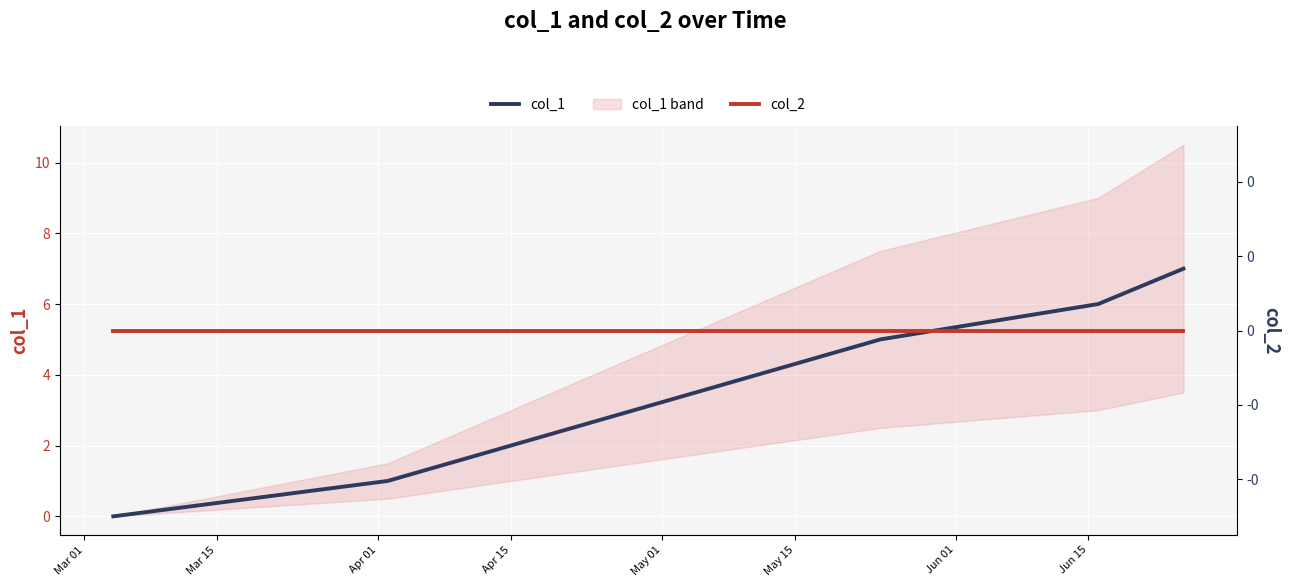

Which has a higher value, May 15 or Apr 01?

May 15